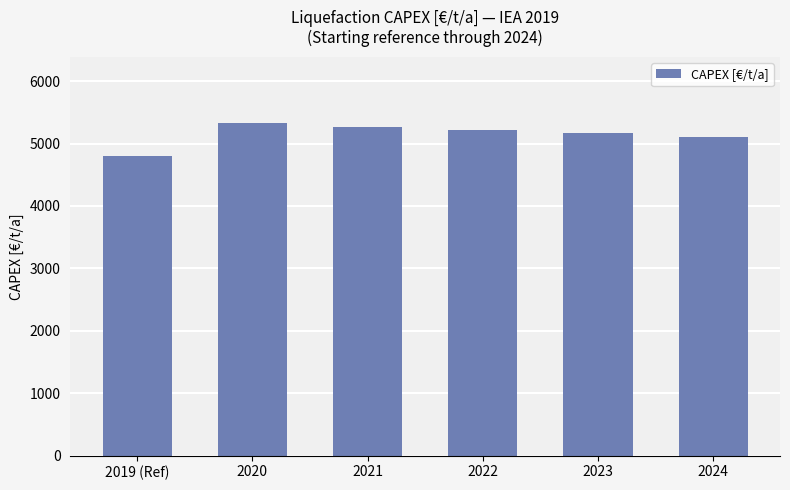

Reading right to left, what are all the values shown in this chart?

2024=5111.8	2023=5165.0	2022=5218.3	2021=5271.5	2020=5324.8	2019 (Ref)=4792.3